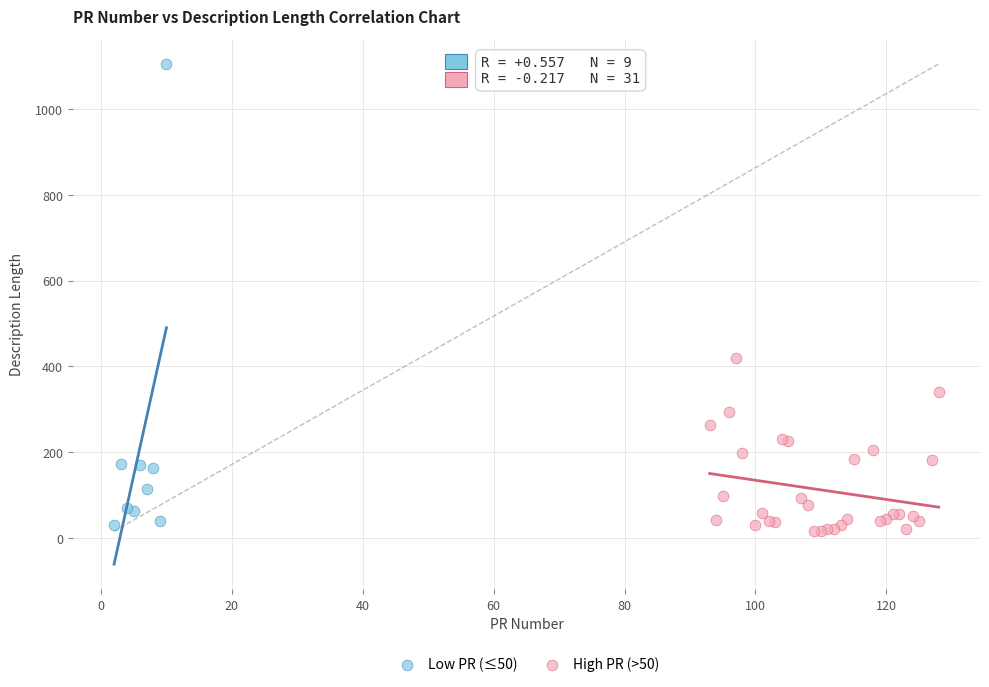

Which series contains the highest Y value?

Low PR (≤50)